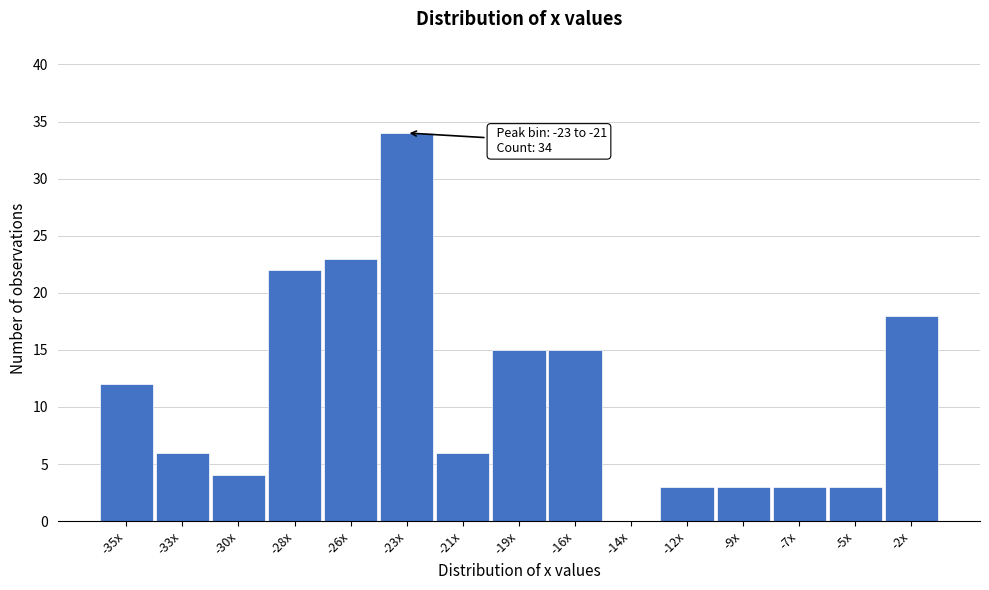

Reading right to left, list all the values displayed in this chart.

-2x=18	-5x=3	-7x=3	-9x=3	-12x=3	-14x=0	-16x=15	-19x=15	-21x=6	-23x=34	-26x=23	-28x=22	-30x=4	-33x=6	-35x=12